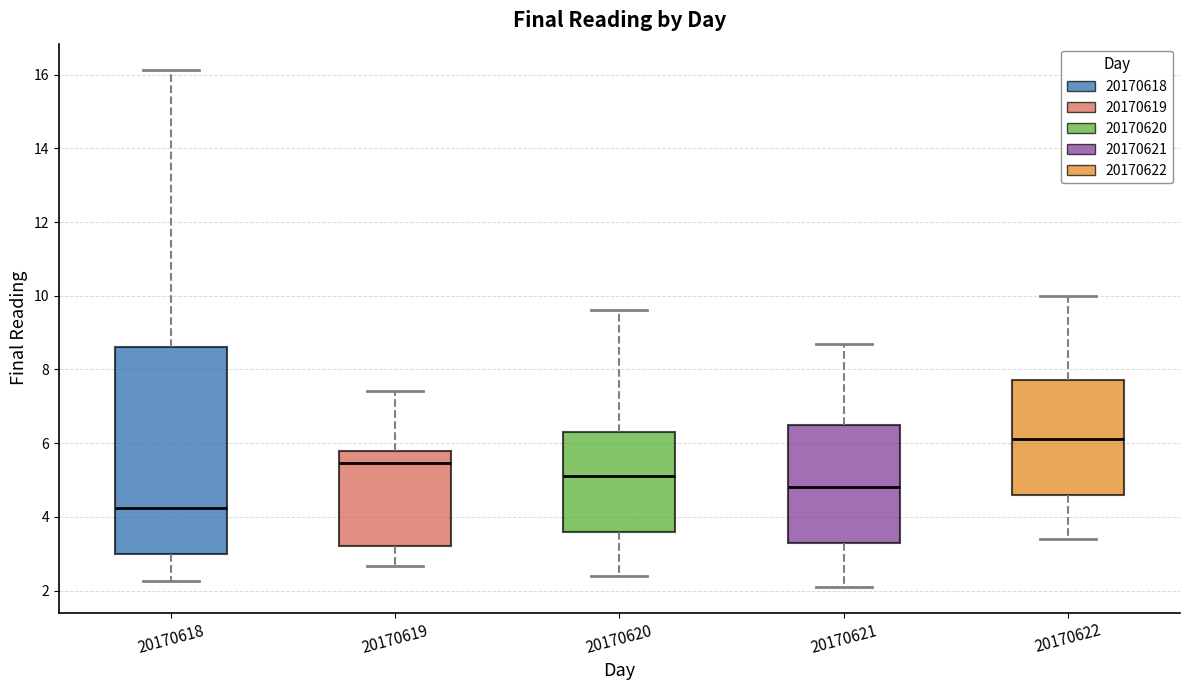

Comparing the boxes themselves (not the whiskers), which one is the tallest?

20170618